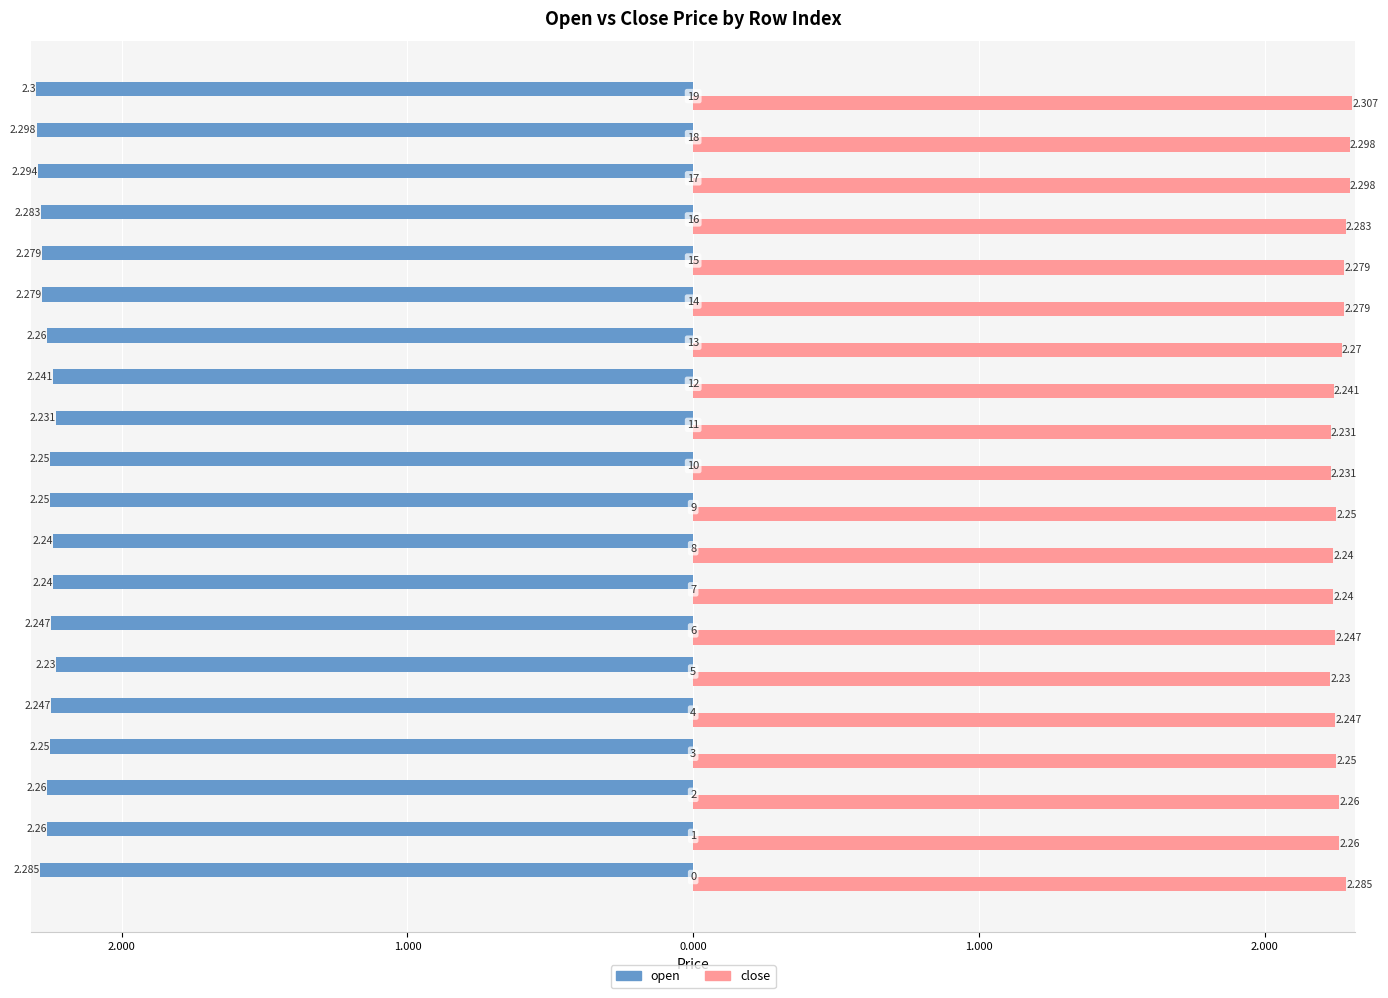

What is the value of the close bar at the 11th from the left?

2.2